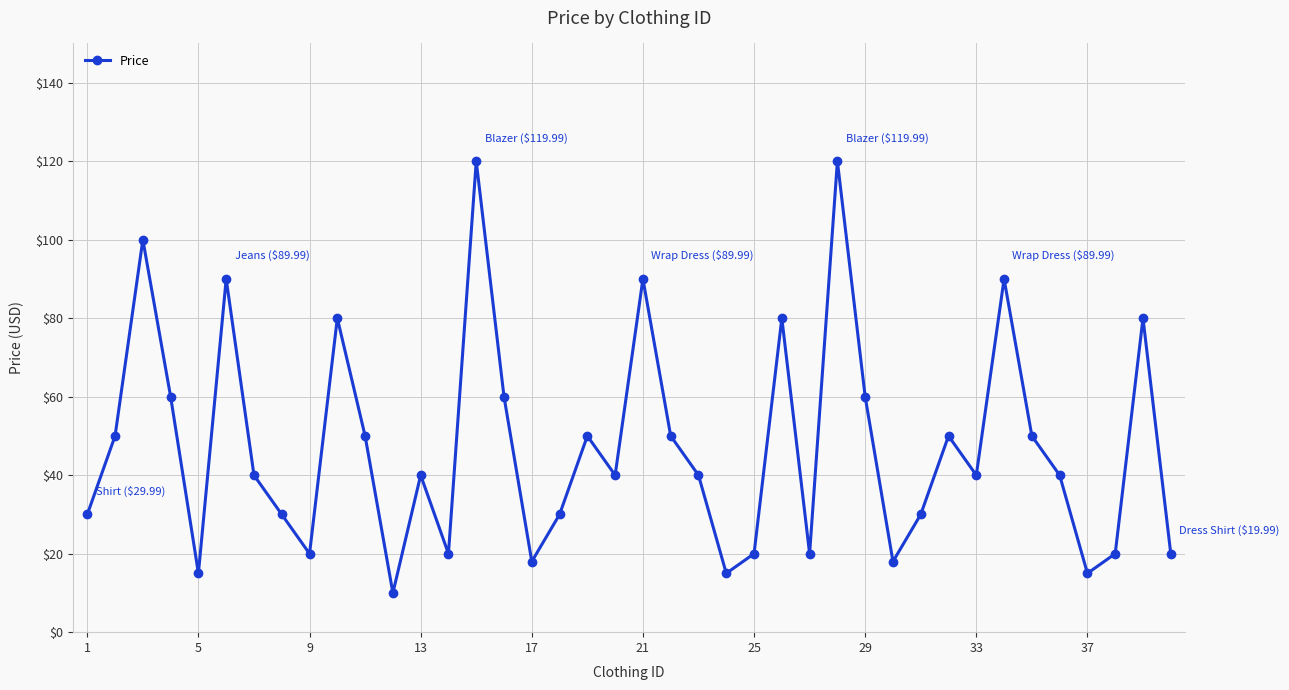

How many interior local valleys (lower than both neighbors) does the data have?

11